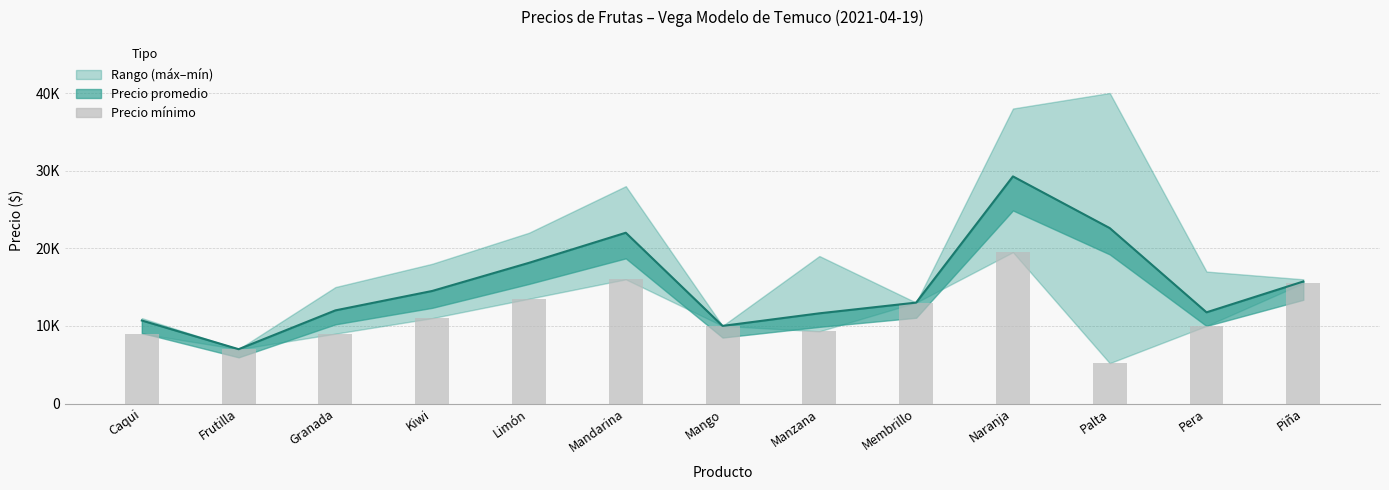

Reading right to left, what are all the values shown in this chart?

Piña=15500	Pera=10000	Palta=5200	Naranja=19500	Membrillo=13000	Manzana=9300	Mango=10000	Mandarina=16000	Limón=13500	Kiwi=11000	Granada=9000	Frutilla=7000	Caqui=9000